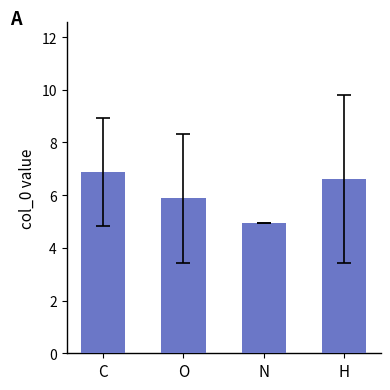

Which label corresponds to the largest value in the chart?

C